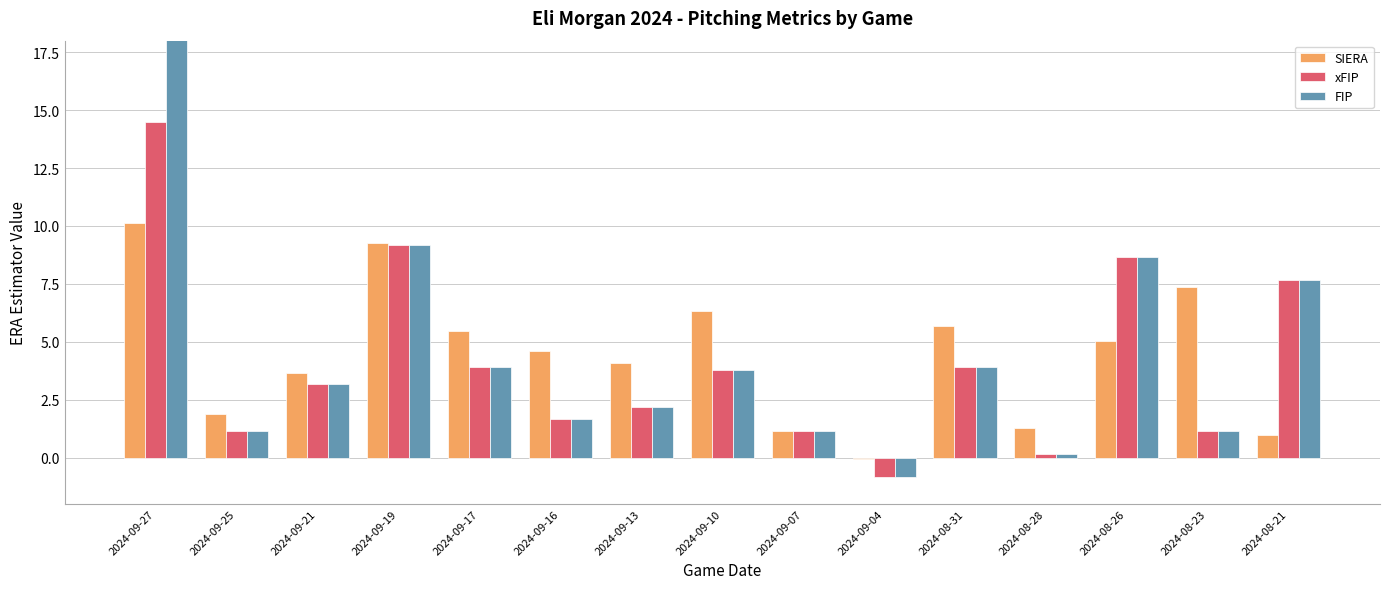

What is the total value across all series at 2024-09-19?

27.6